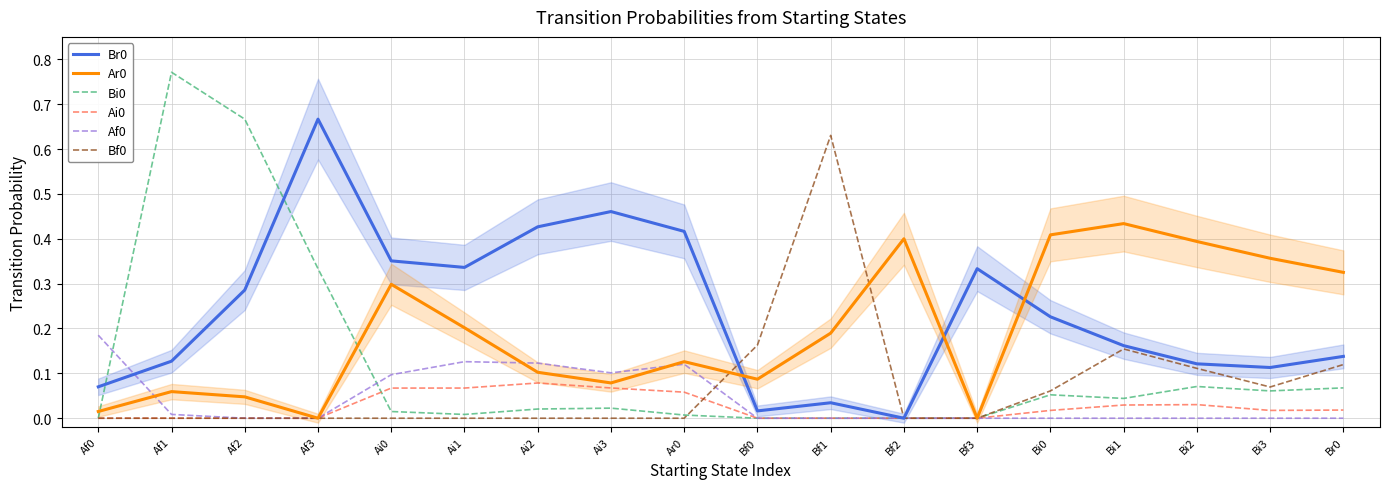

Where is Br0 nearest to the value 0?

Bf2